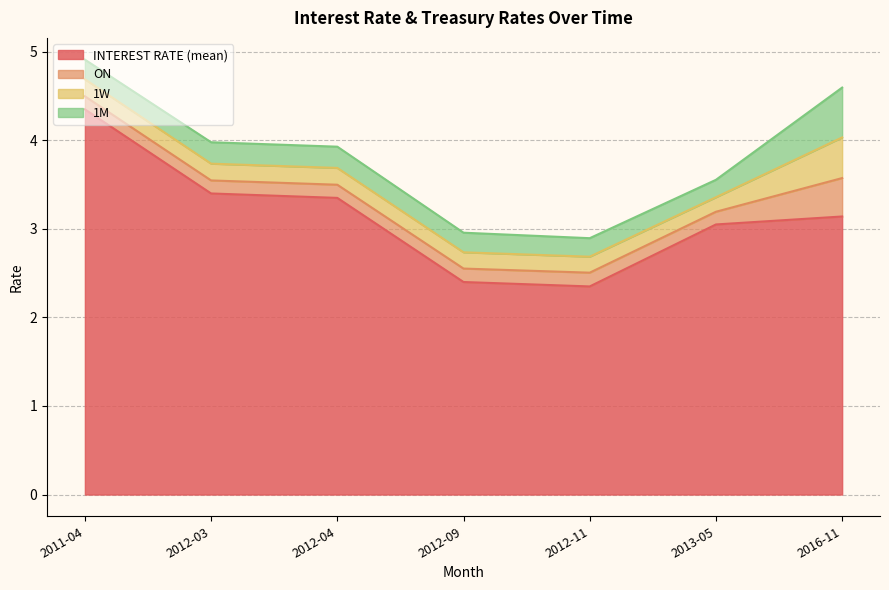

What is the difference between the maximum and minimum values in the 1W series?

0.3